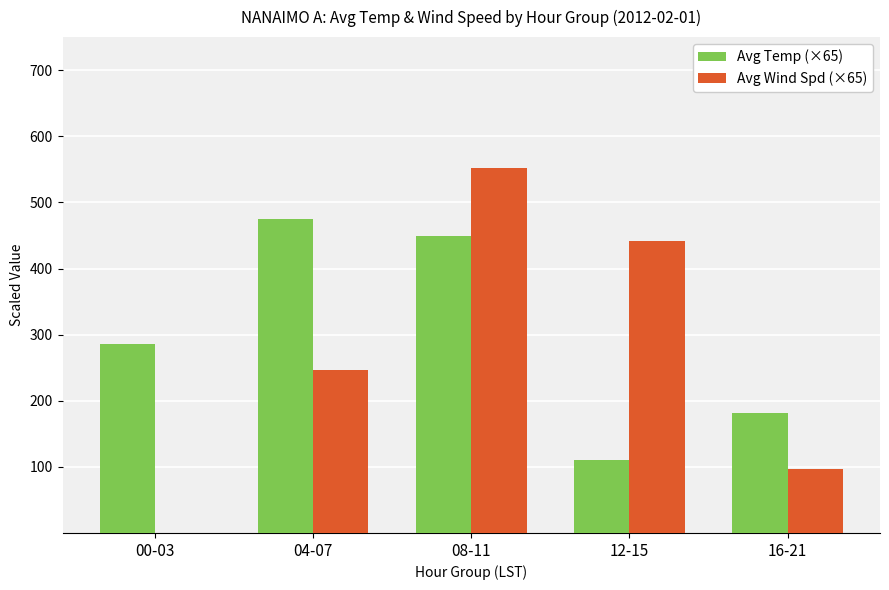

How many values in Avg Wind Spd (×65) are above zero?

4